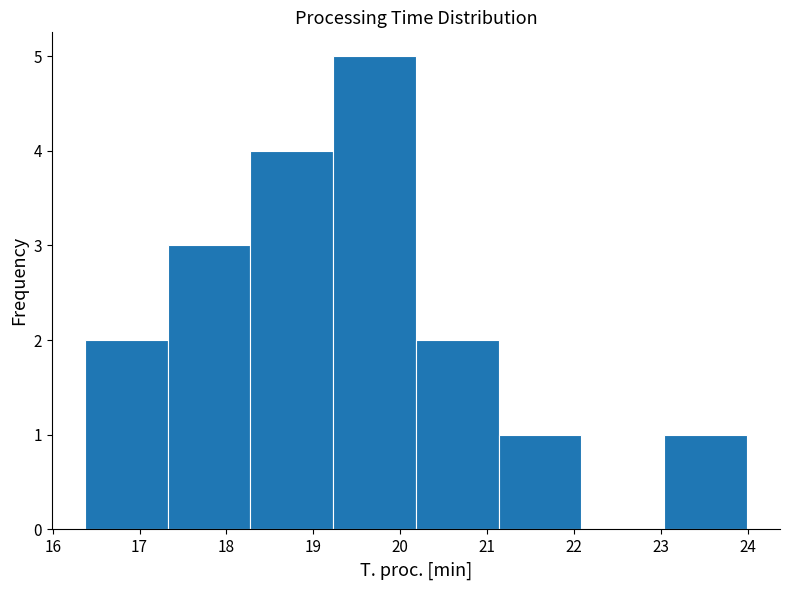

Which range on the x-axis has the tallest bar?

19.2 to 20.2